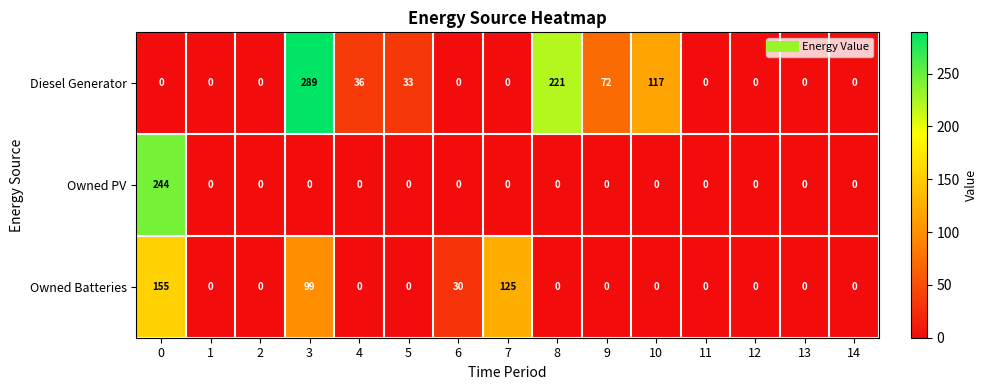

How many values in the Owned Batteries series exceed 0?

4